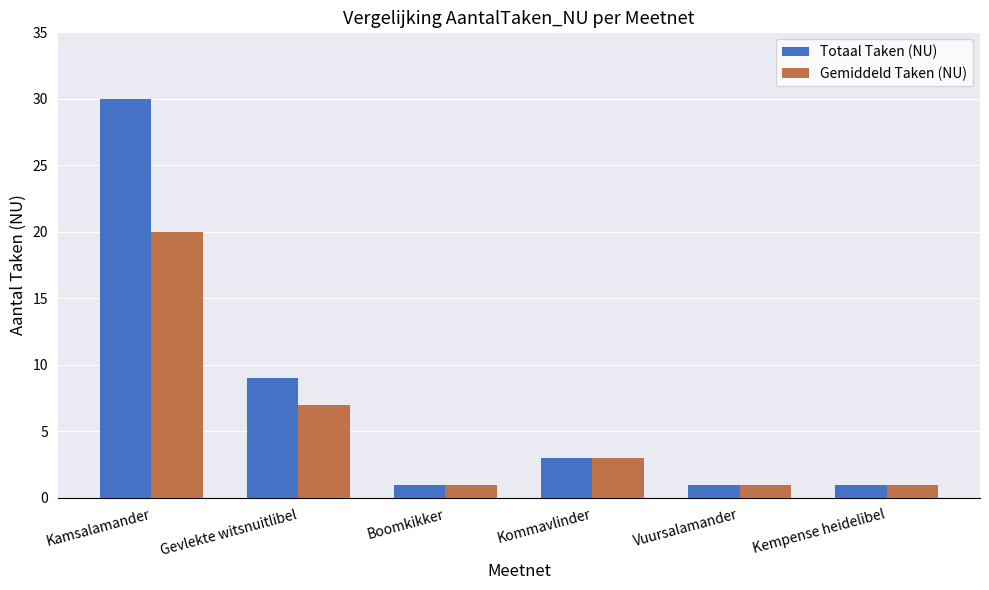

List the series in order of their overall mean, lowest first.

Gemiddeld Taken (NU), Totaal Taken (NU)